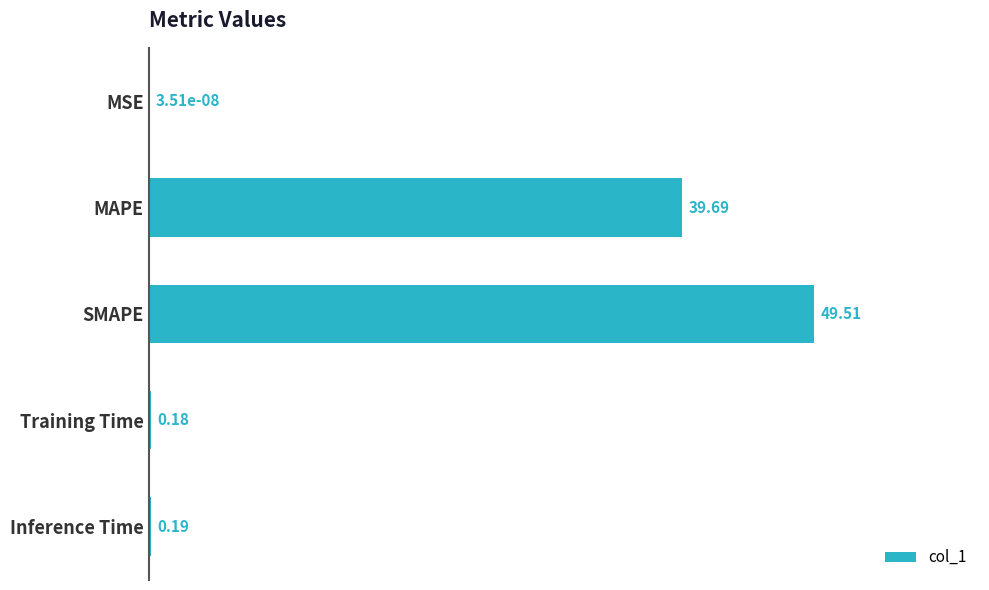

Where is the data nearest to the value 24?

MAPE